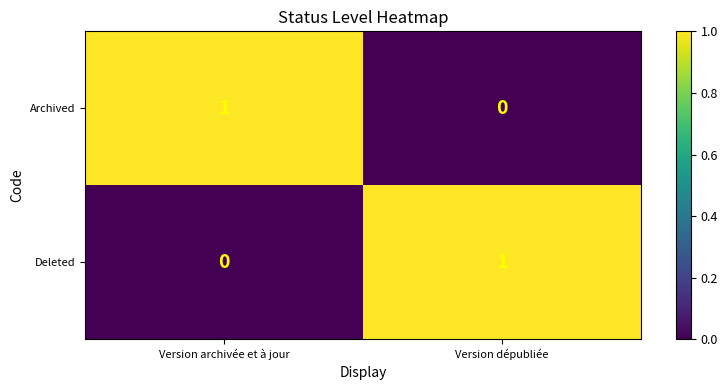

How many data points does each series have?

2